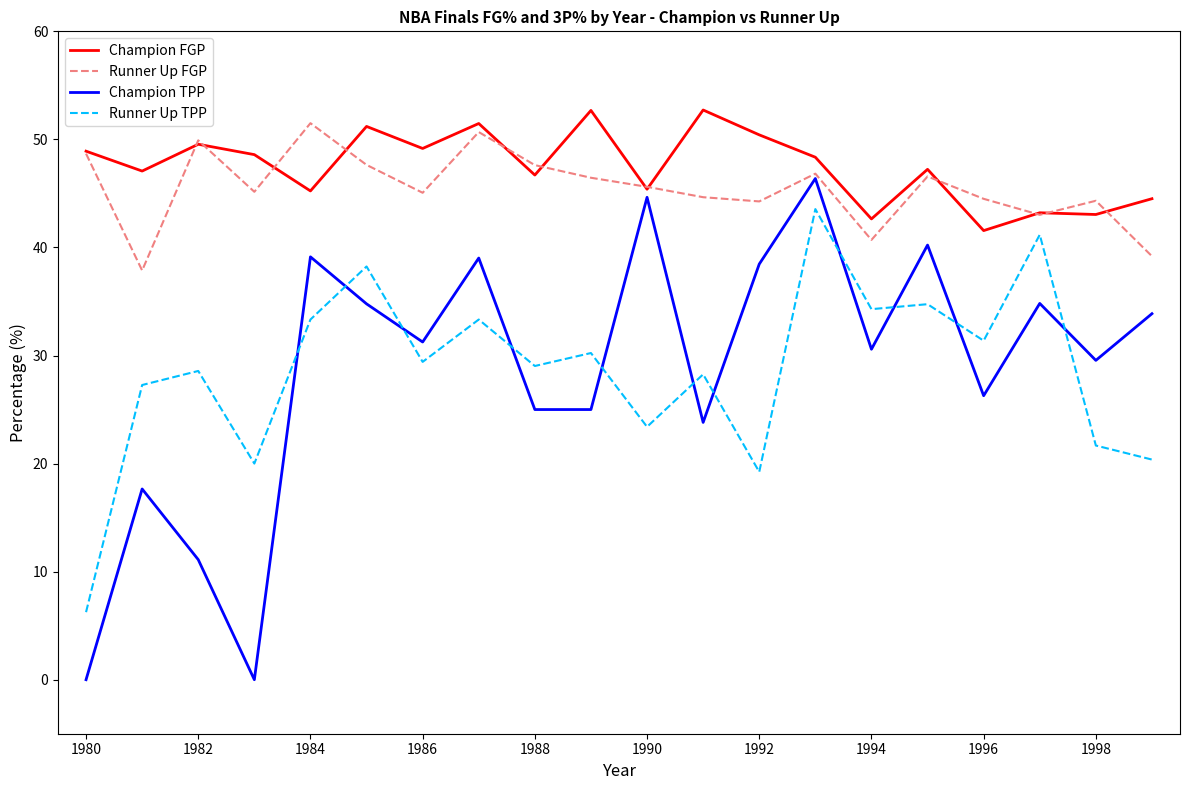

How many lines are shown in the chart?

4